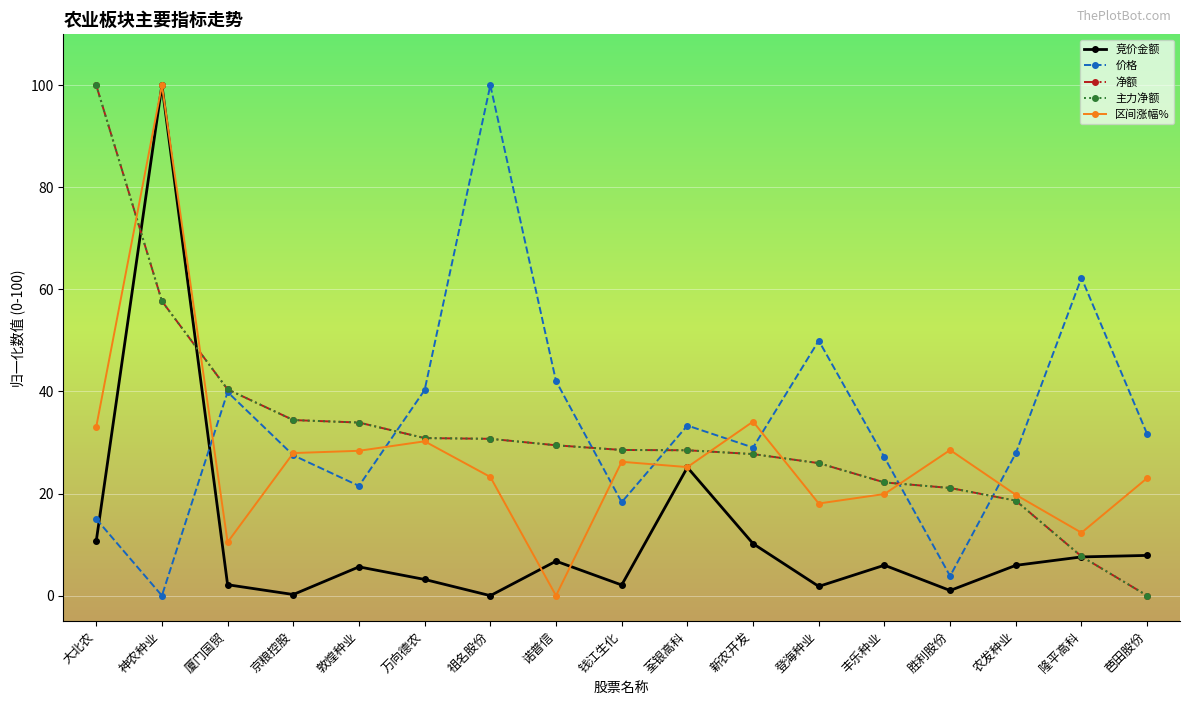

Where does the 主力净额 series first go above 28?

大北农